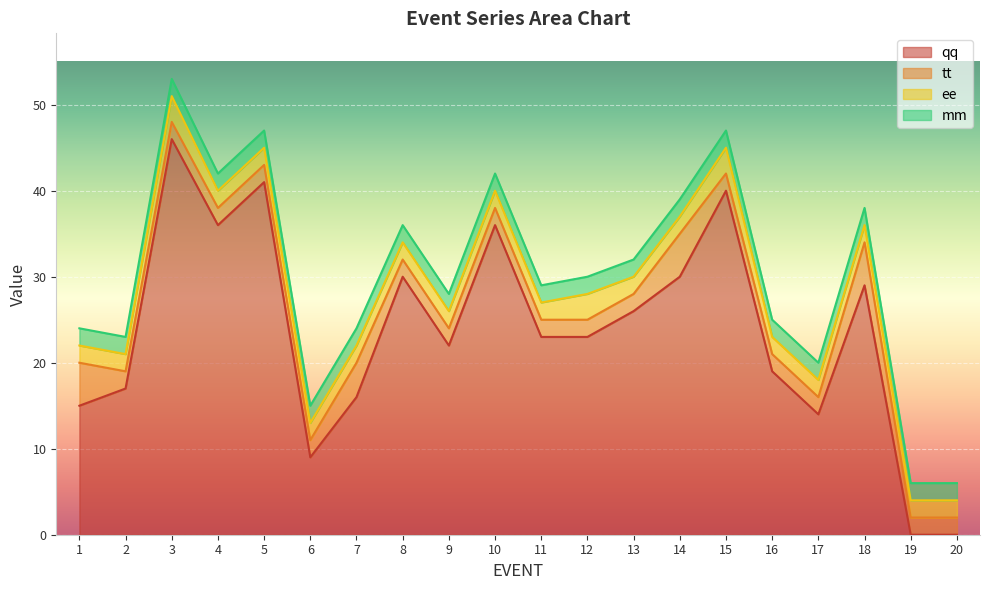

What is the difference between the highest and lowest values at 6?

7